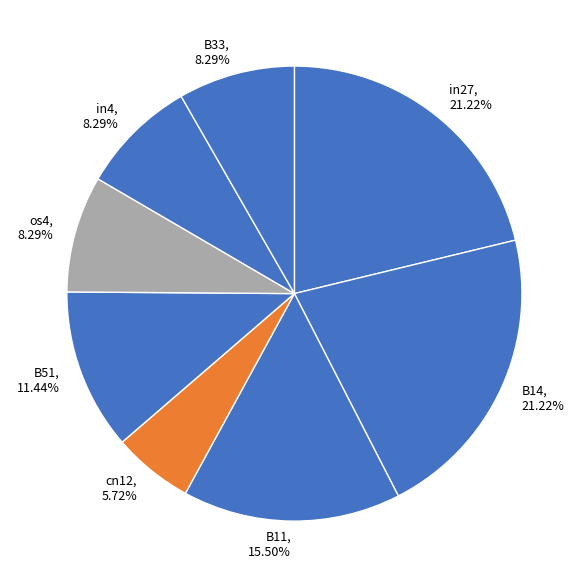

What percentage do B51 and in4 together represent?

19.7%